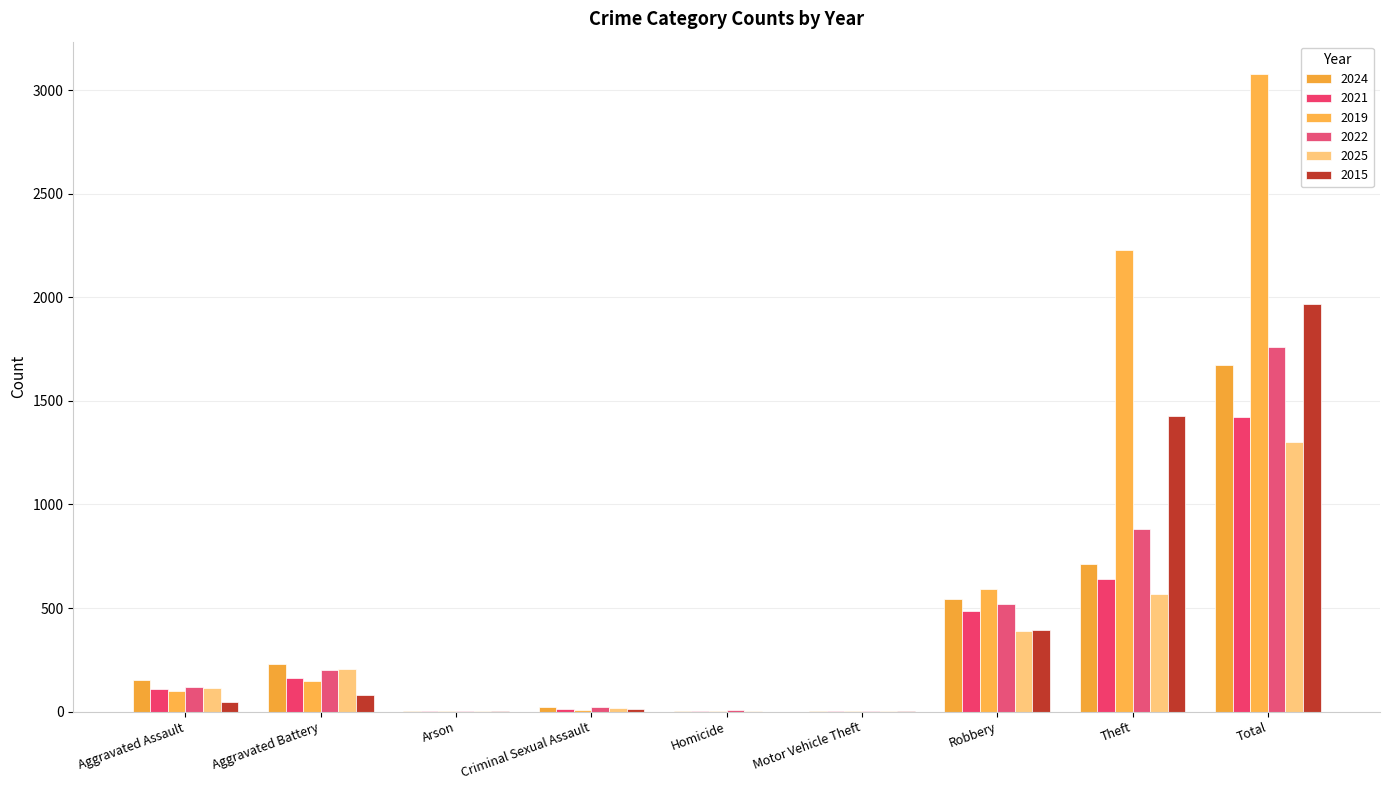

Which series has the largest total across all categories?

2019